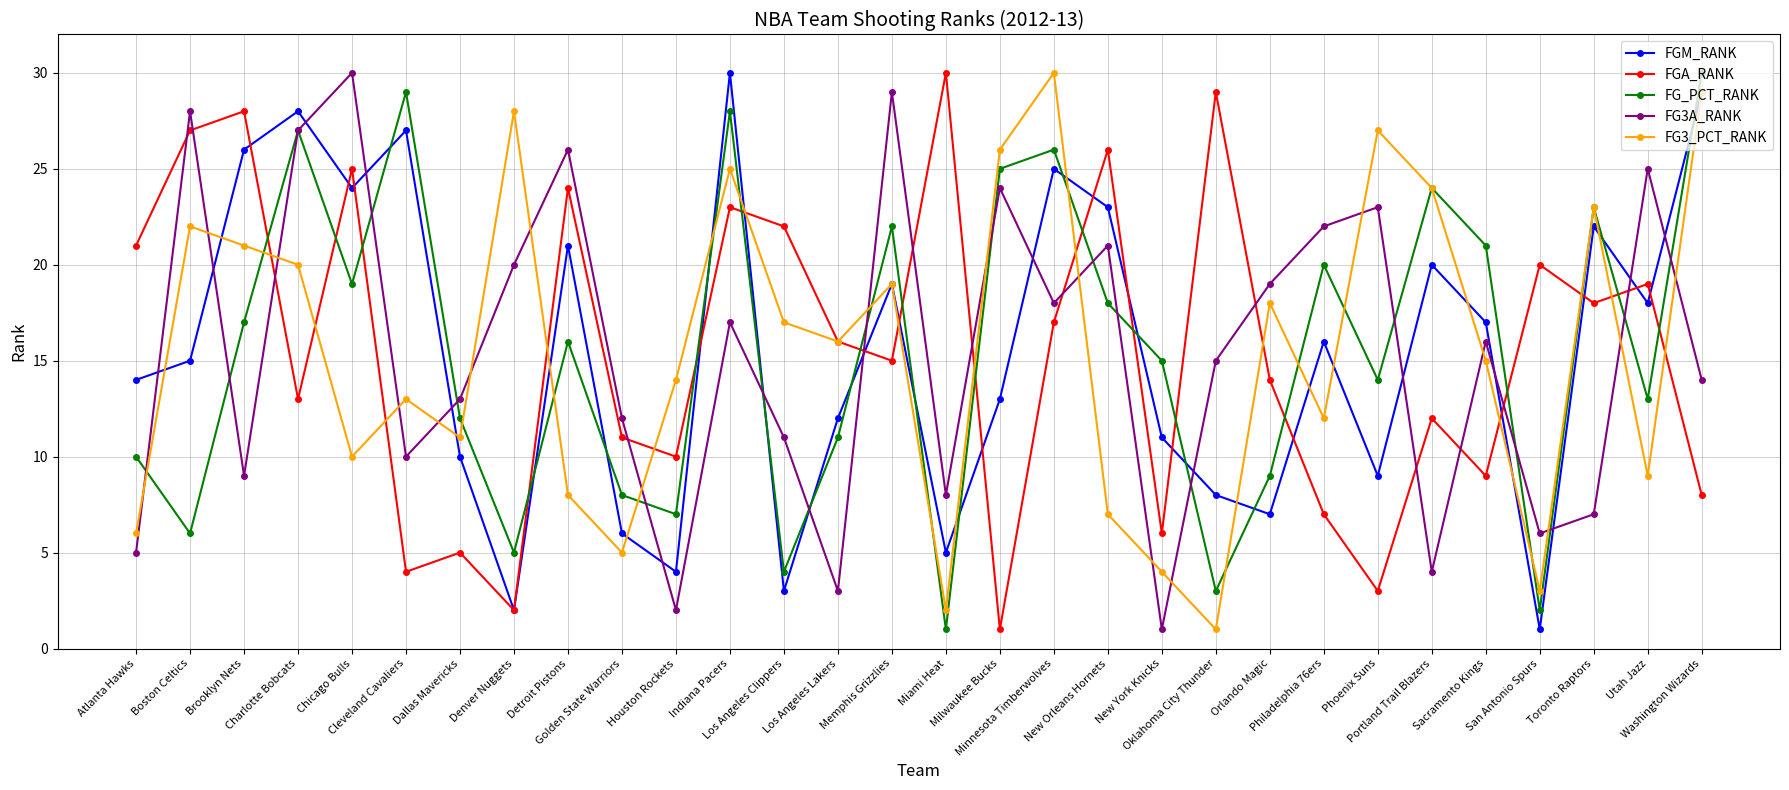

Rank the series at Miami Heat from highest to lowest value.

FGA_RANK, FG3A_RANK, FGM_RANK, FG3_PCT_RANK, FG_PCT_RANK